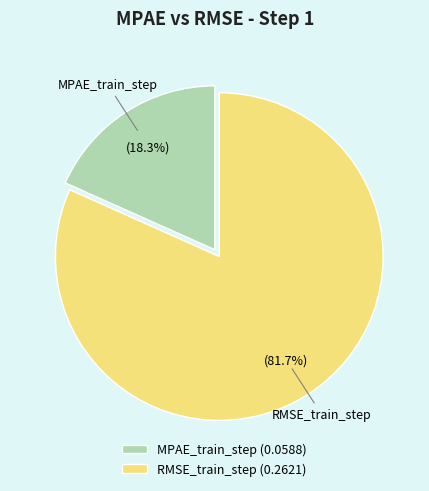

To the nearest percent, what is the combined percentage of MPAE_train_step and RMSE_train_step?

100%